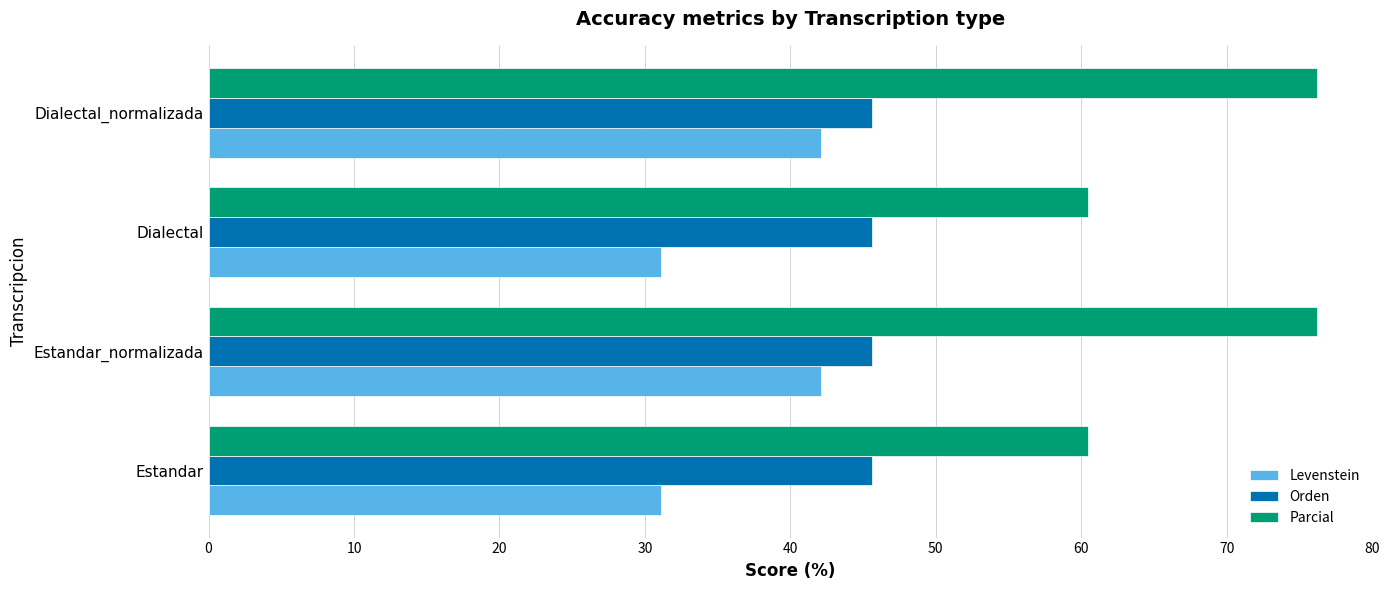

What is the difference between the highest and lowest values at Dialectal?

29.4